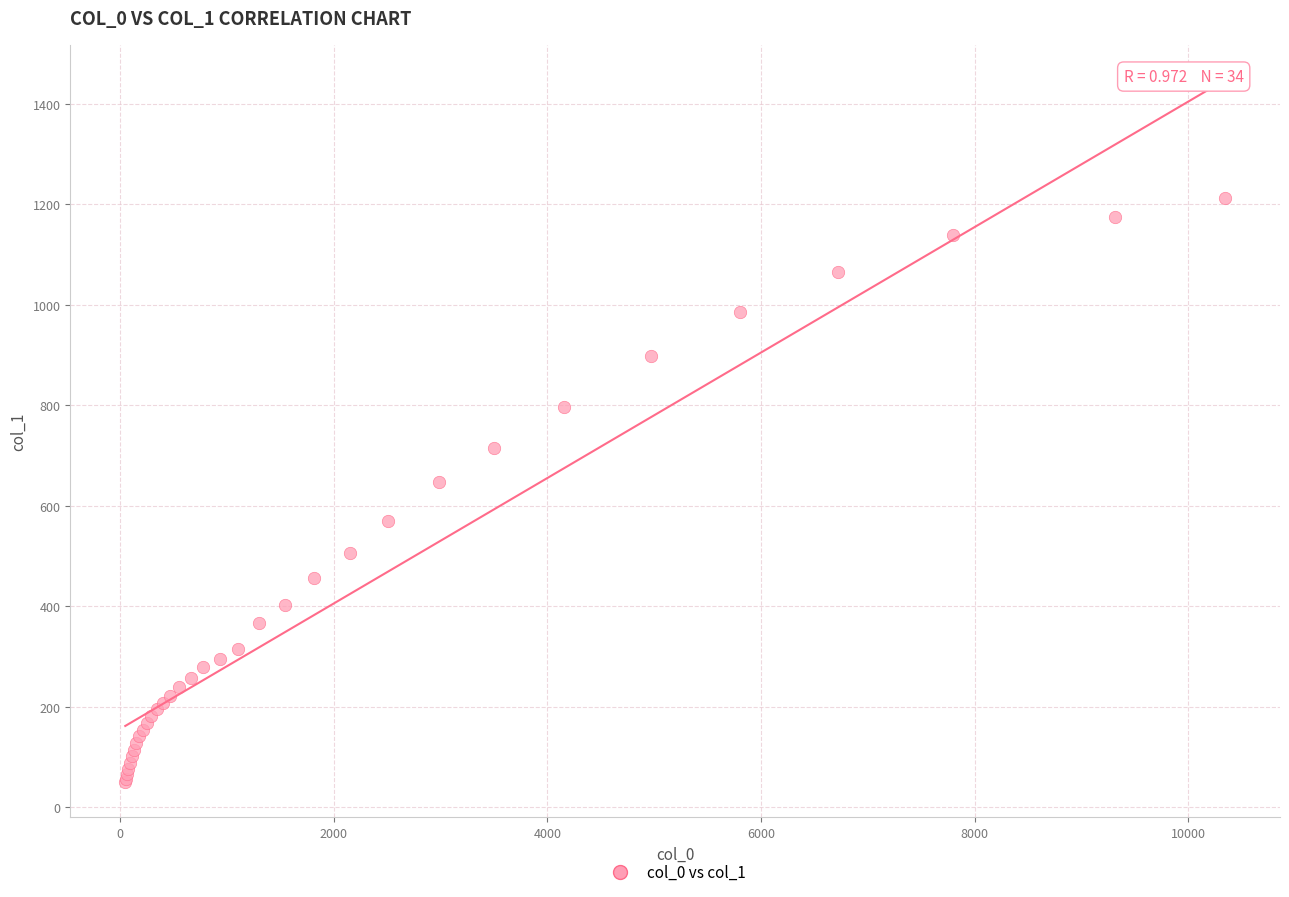

What Y value in the scatter plot is closest to 631?

648.0